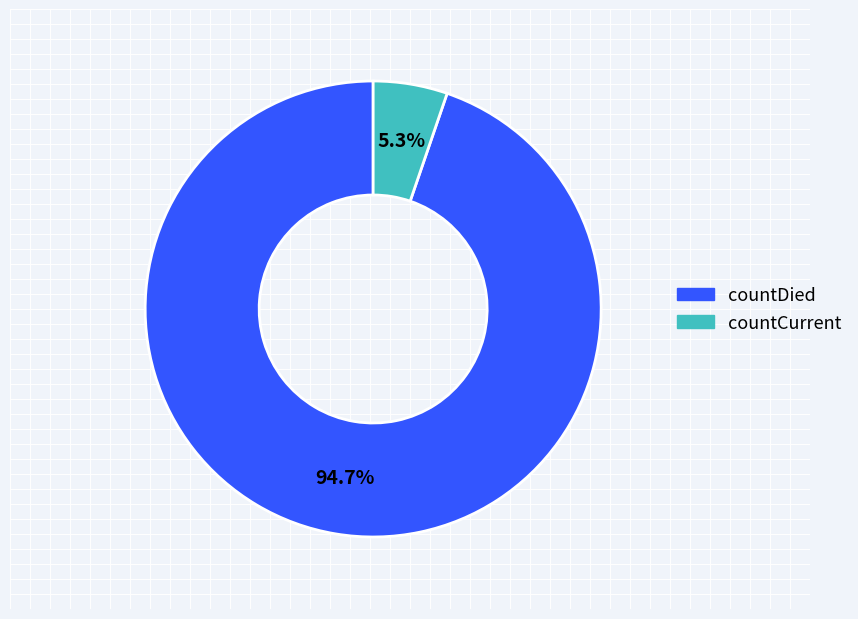

Is there a majority slice in this chart?

Yes